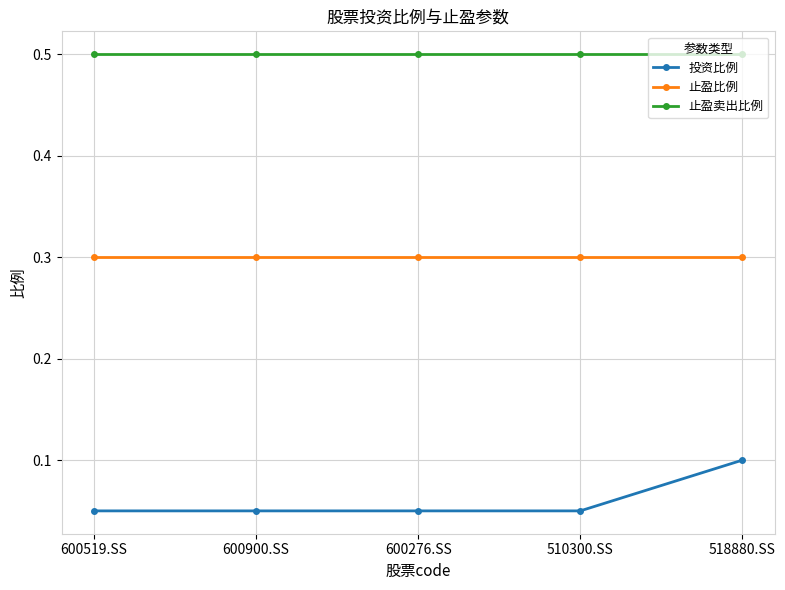

What is the highest value of the 止盈比例 series?

0.3